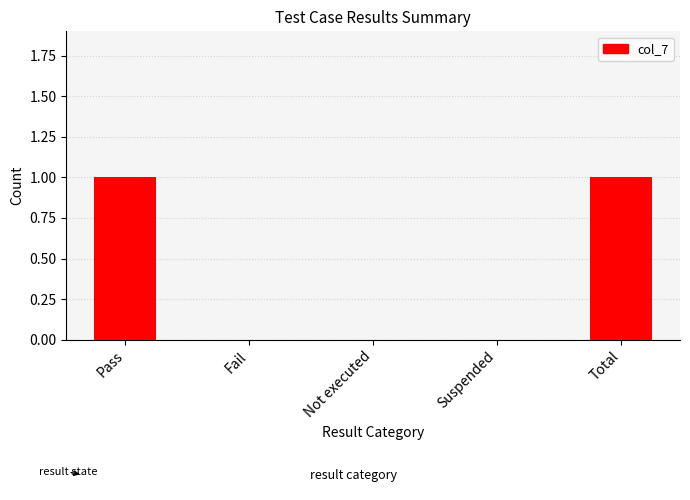

What is the change in value from Not executed to Total?

+1